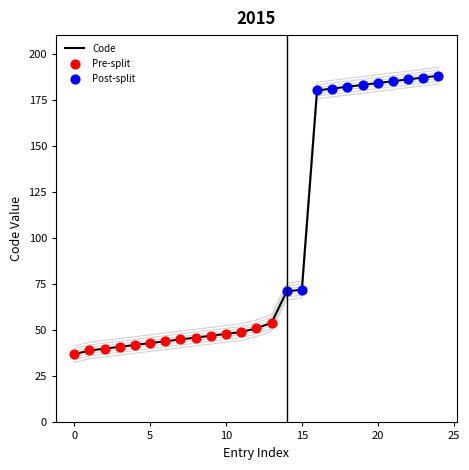

Which has a higher value, 187 or 43?

187